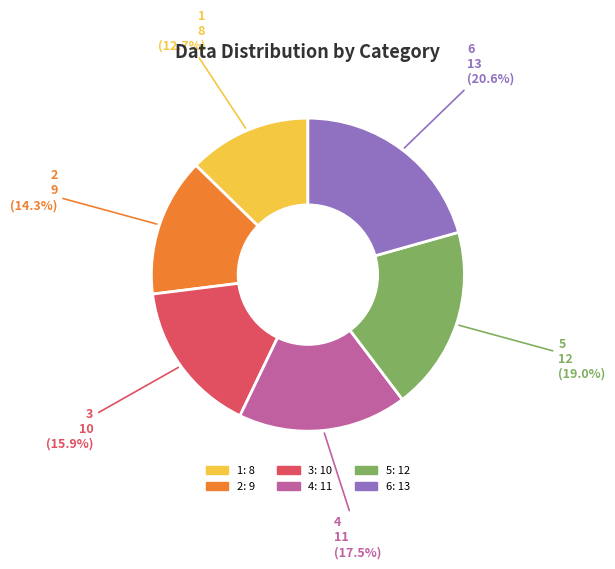

To the nearest percent, what portion does 2 represent?

14%